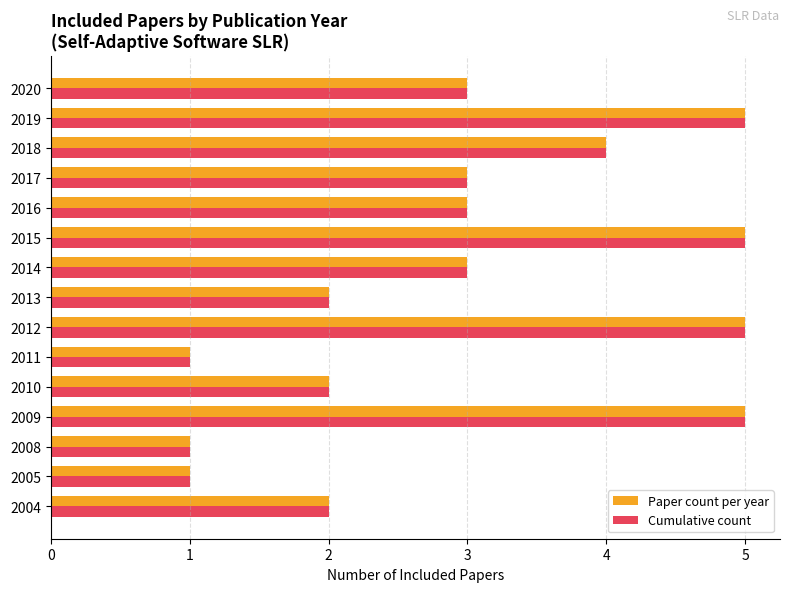

Is the value of Cumulative count at 2004 greater than the value of Paper count per year at 2020?

No